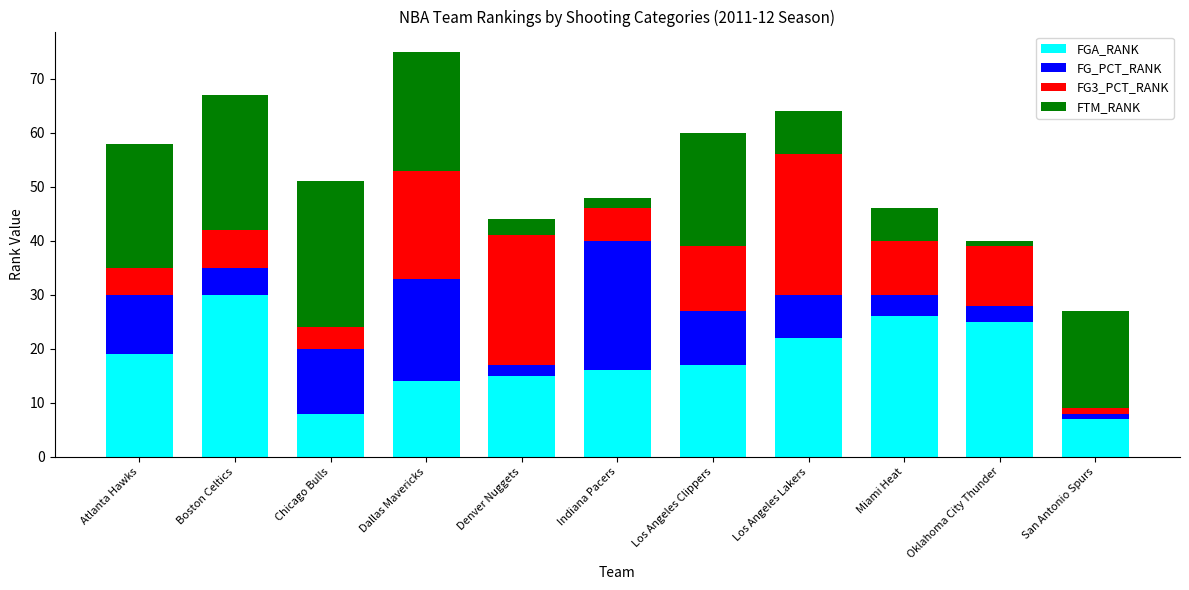

At which label does FGA_RANK reach its minimum?

San Antonio Spurs